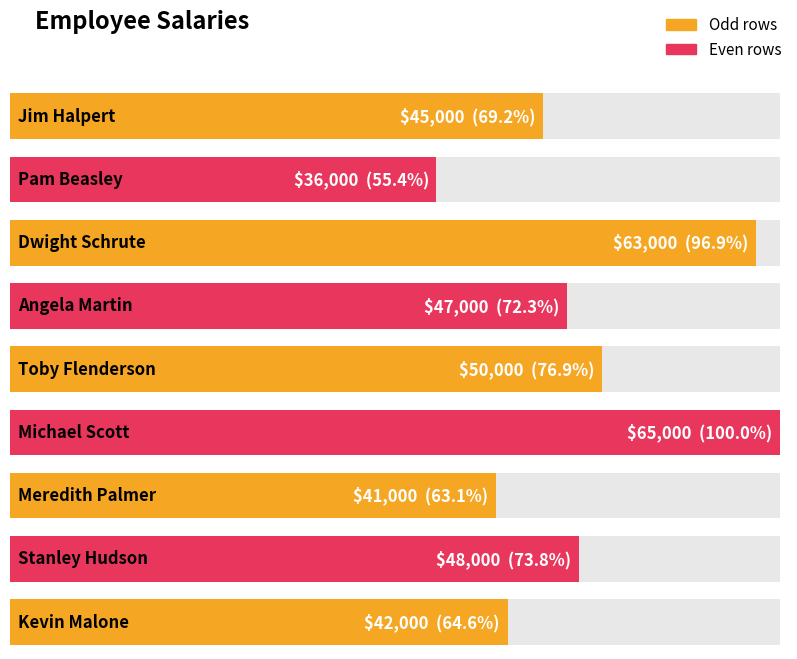

Which label corresponds to the largest value in the chart?

Michael Scott